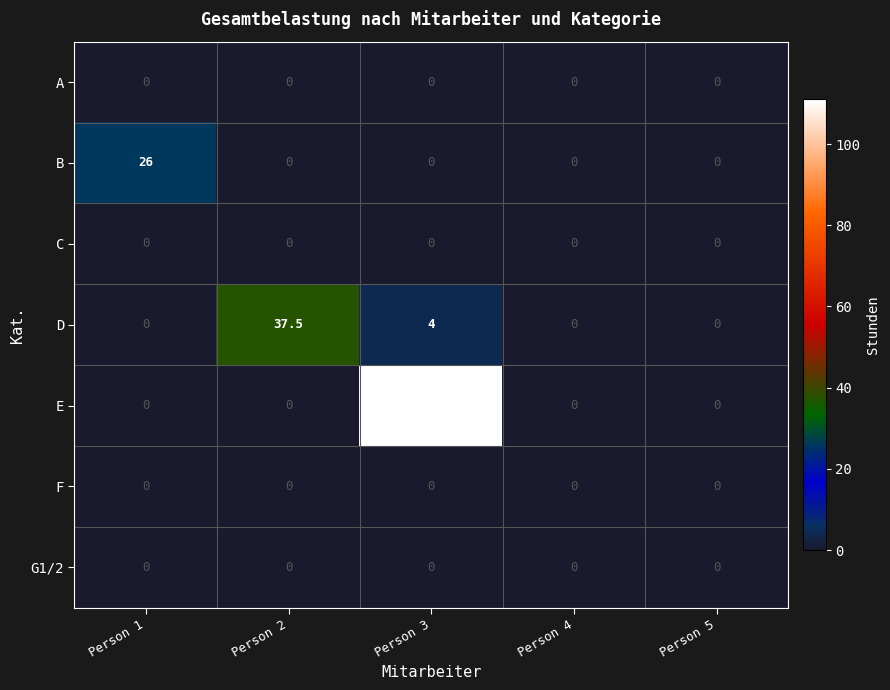

The D series shows -15.8 at Person 4. True or false?

False